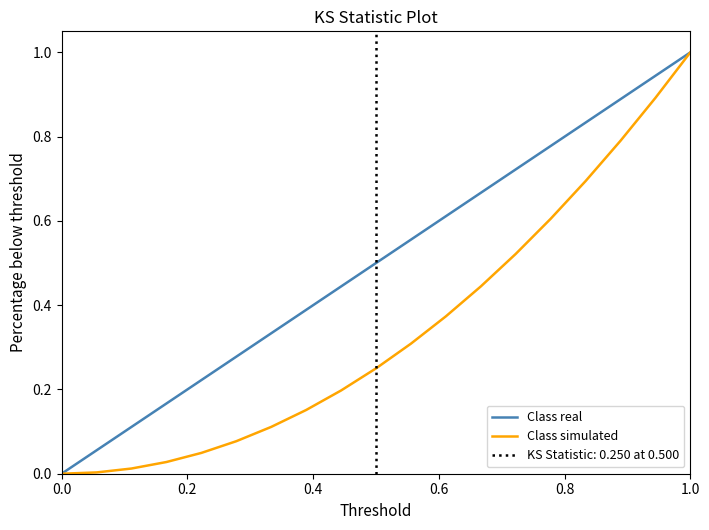

How many categories are shown in the chart?

19